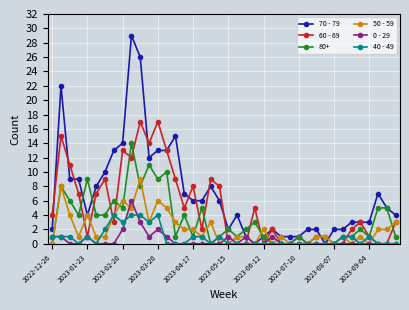

At how many categories does at least one series exceed 16?

4